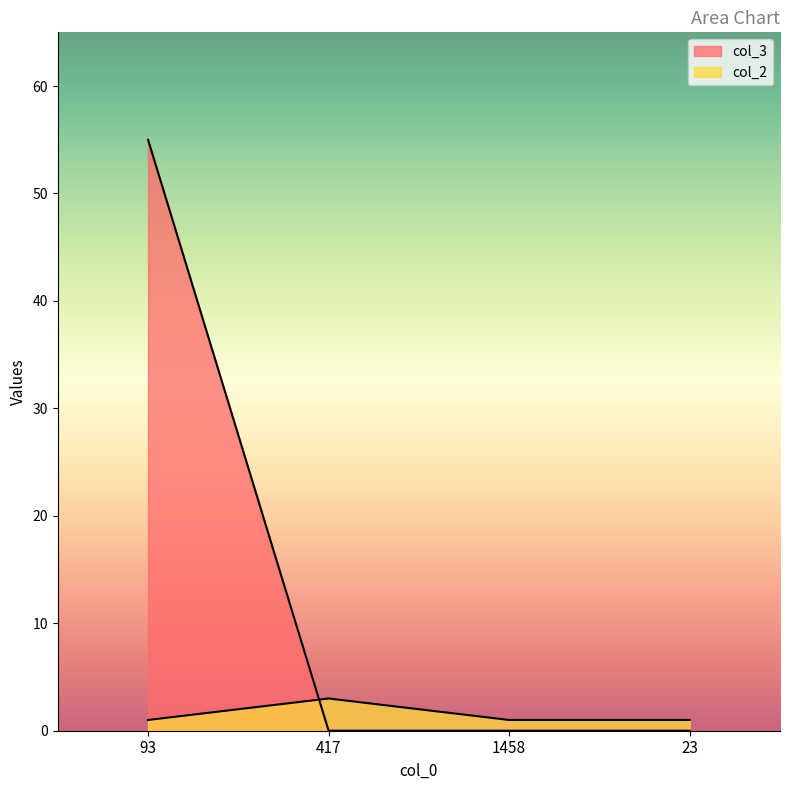

How many lines are shown in the chart?

2